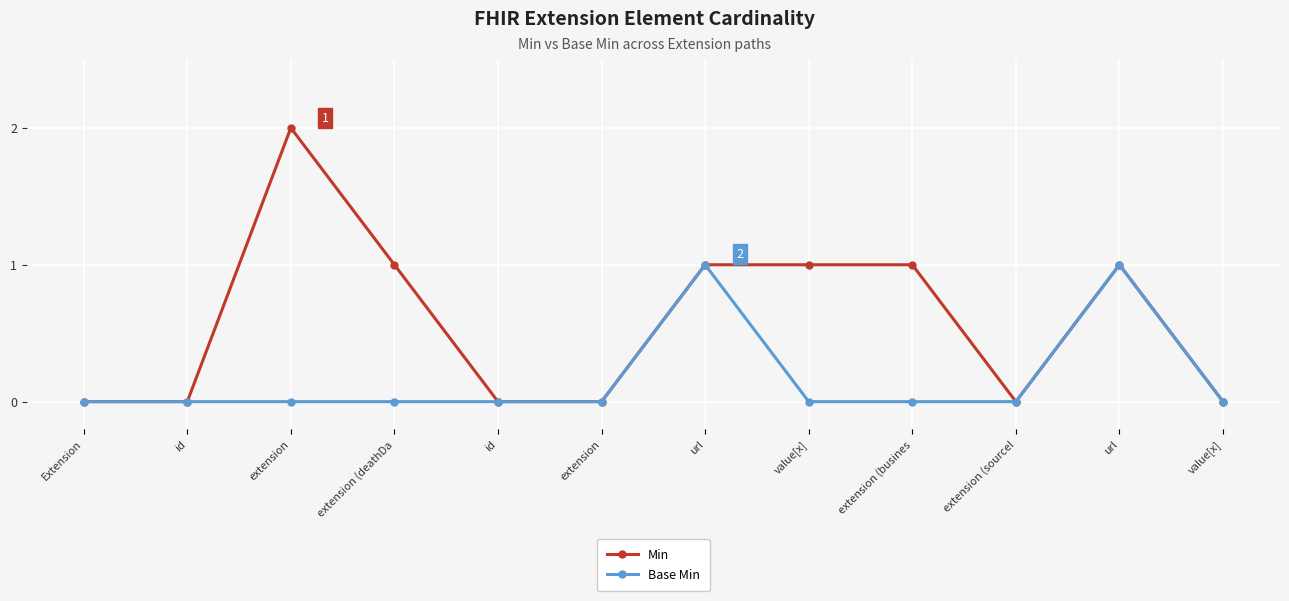

Between extension (busines and extension, which is larger?

extension